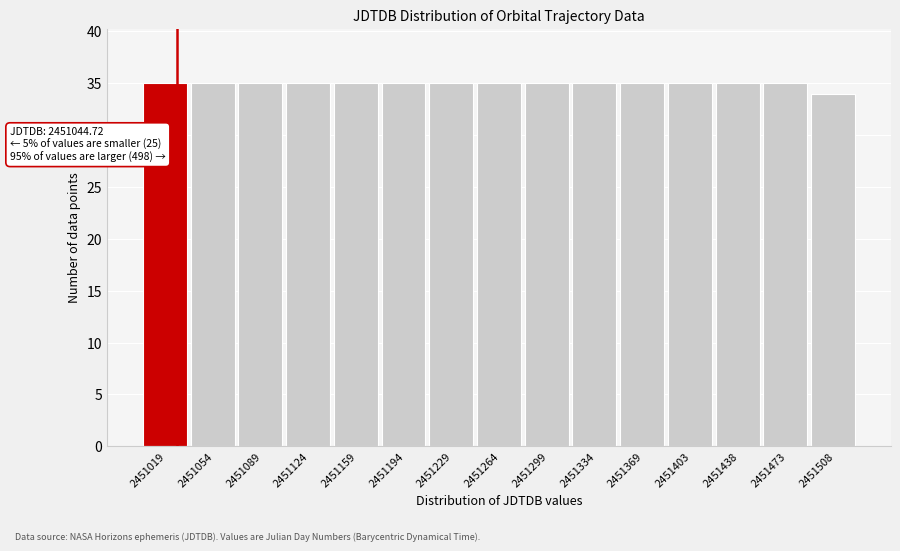

Reading right to left, extract all data points from this chart.

2451508=34	2451473=35	2451438=35	2451403=35	2451369=35	2451334=35	2451299=35	2451264=35	2451229=35	2451194=35	2451159=35	2451124=35	2451089=35	2451054=35	2451019=35